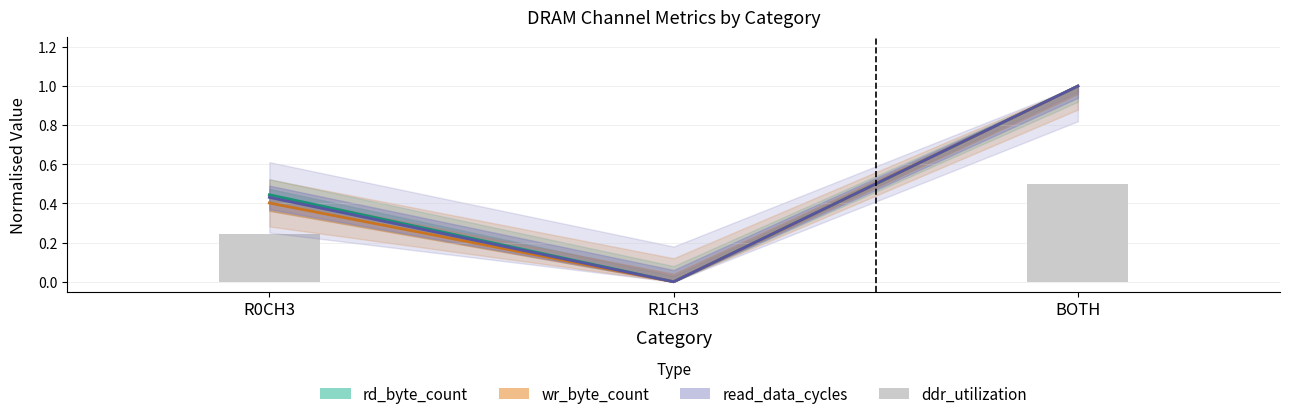

How many categories are shown in the chart?

3